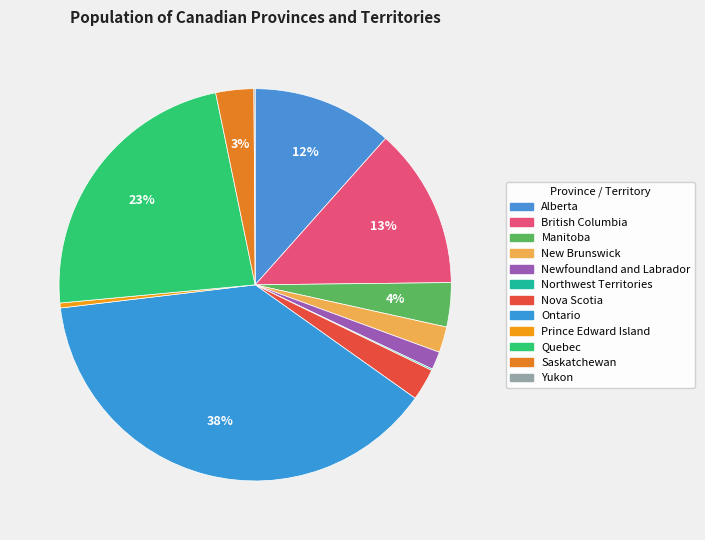

To the nearest percent, what is the combined percentage of Quebec and Manitoba?

27%